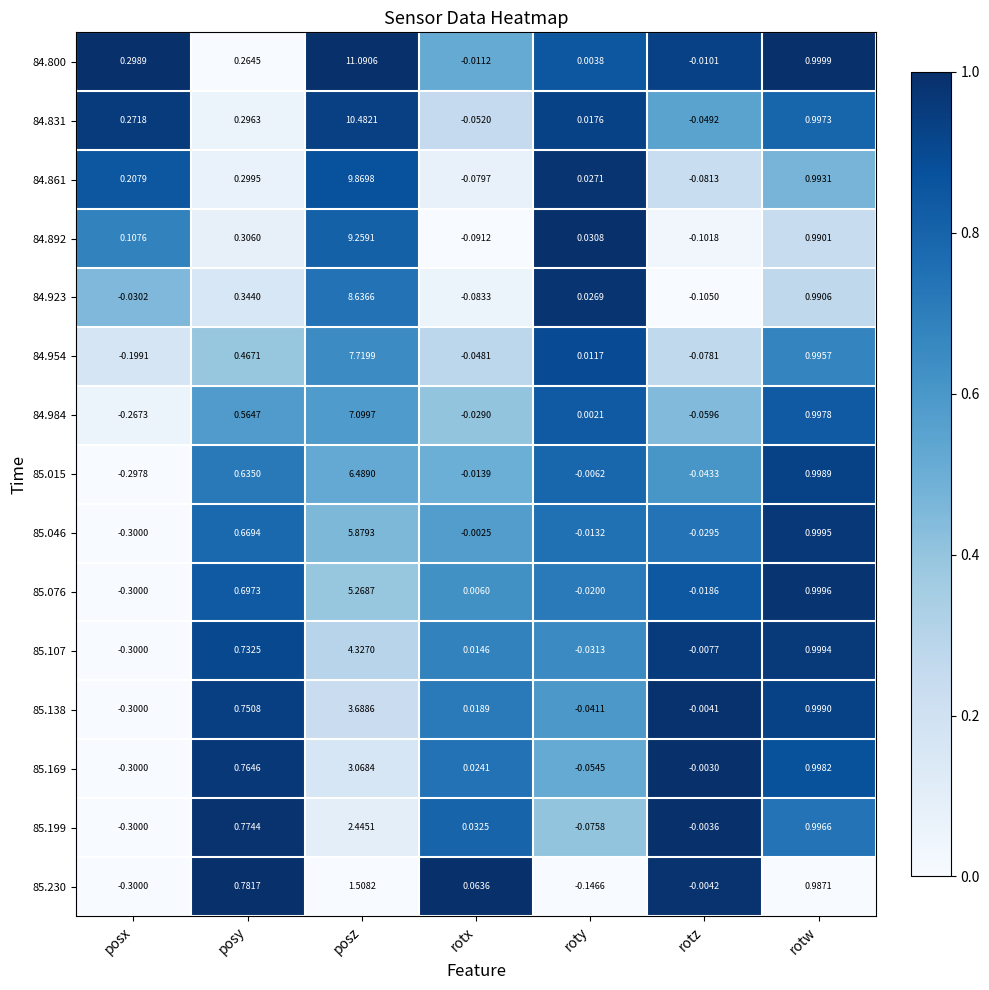

Which category has the highest value in the 85.046 series?

posz